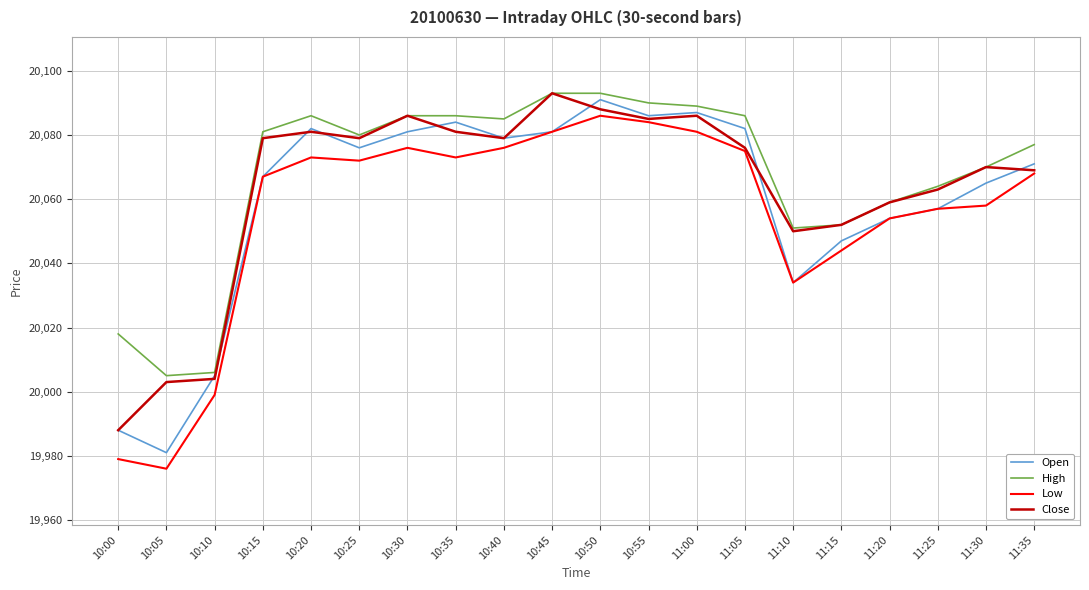

What is the spread (max minus min) of values at 10:05?

29